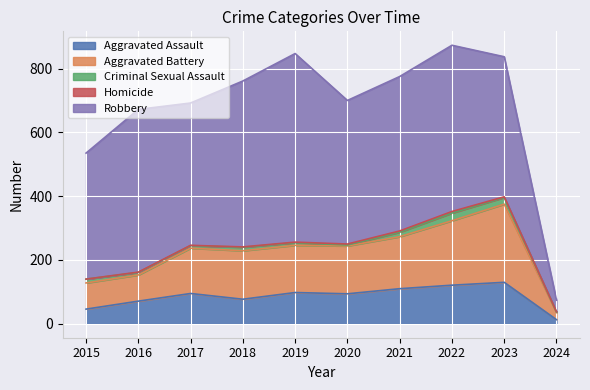

Which category has the highest value in the Aggravated Assault series?

2023